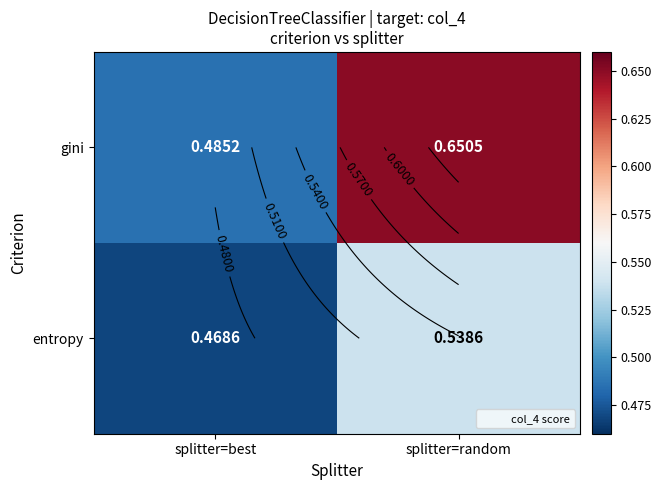

At which label does entropy reach its peak?

splitter=random